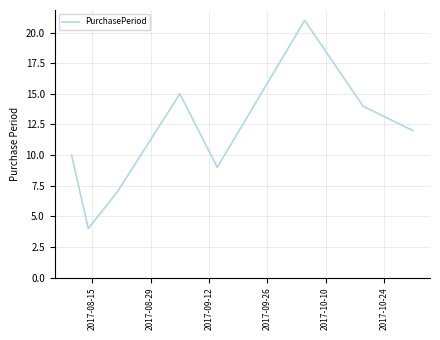

Reading right to left, list all the values displayed in this chart.

12	14	21	9	15	7	4	10